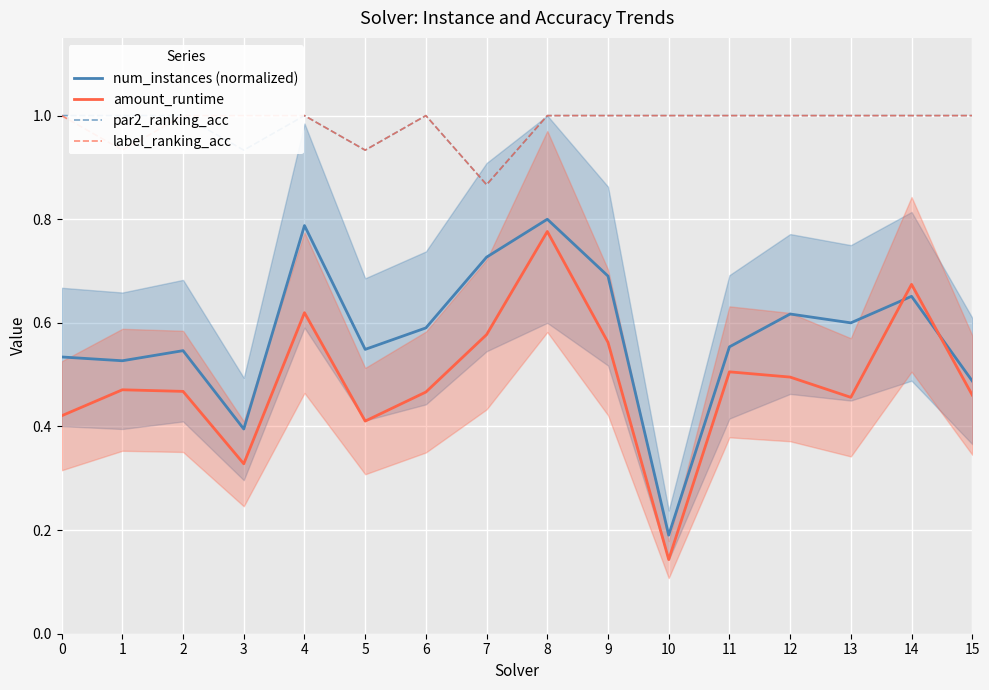

What is the spread (max minus min) of values at 6?

0.5